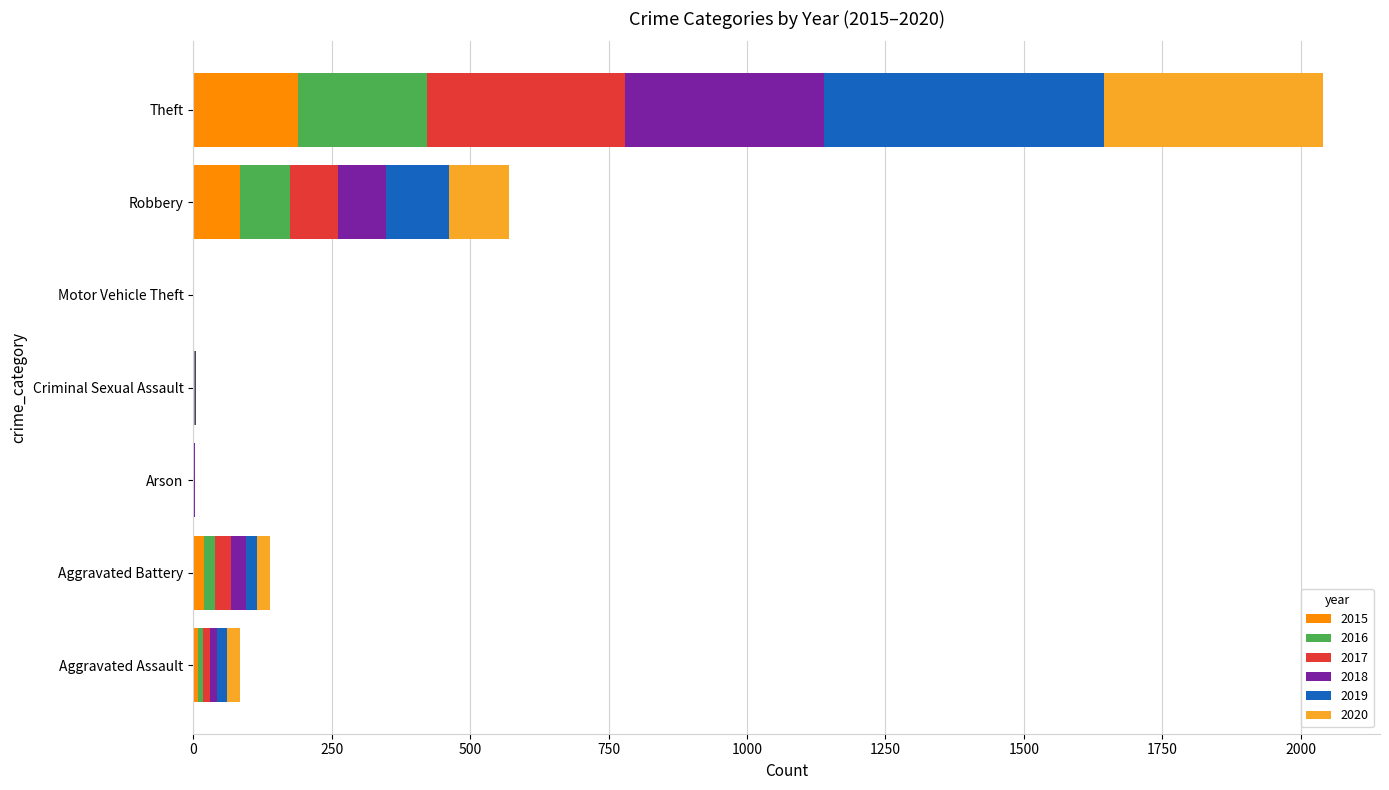

At which label does 2015 reach its peak?

Theft